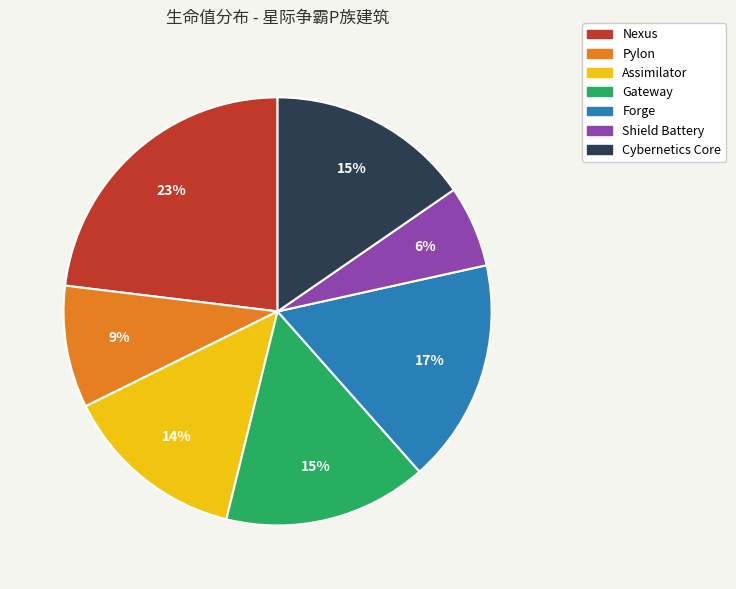

Combined, do Gateway and Assimilator account for over 50%?

No